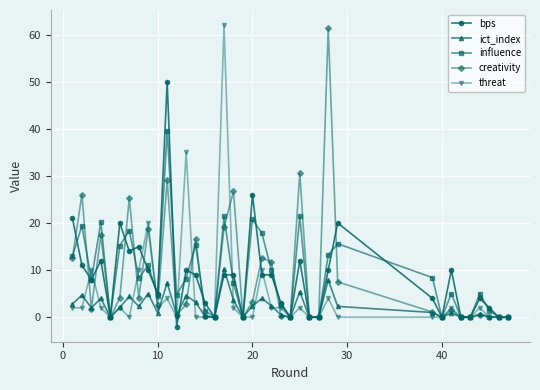

What are all the series names shown in the legend?

bps, ict_index, influence, creativity, threat